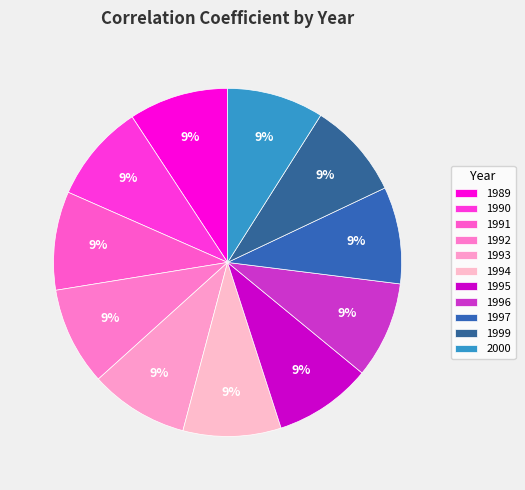

To the nearest percent, what percentage of the pie is 1993?

9%